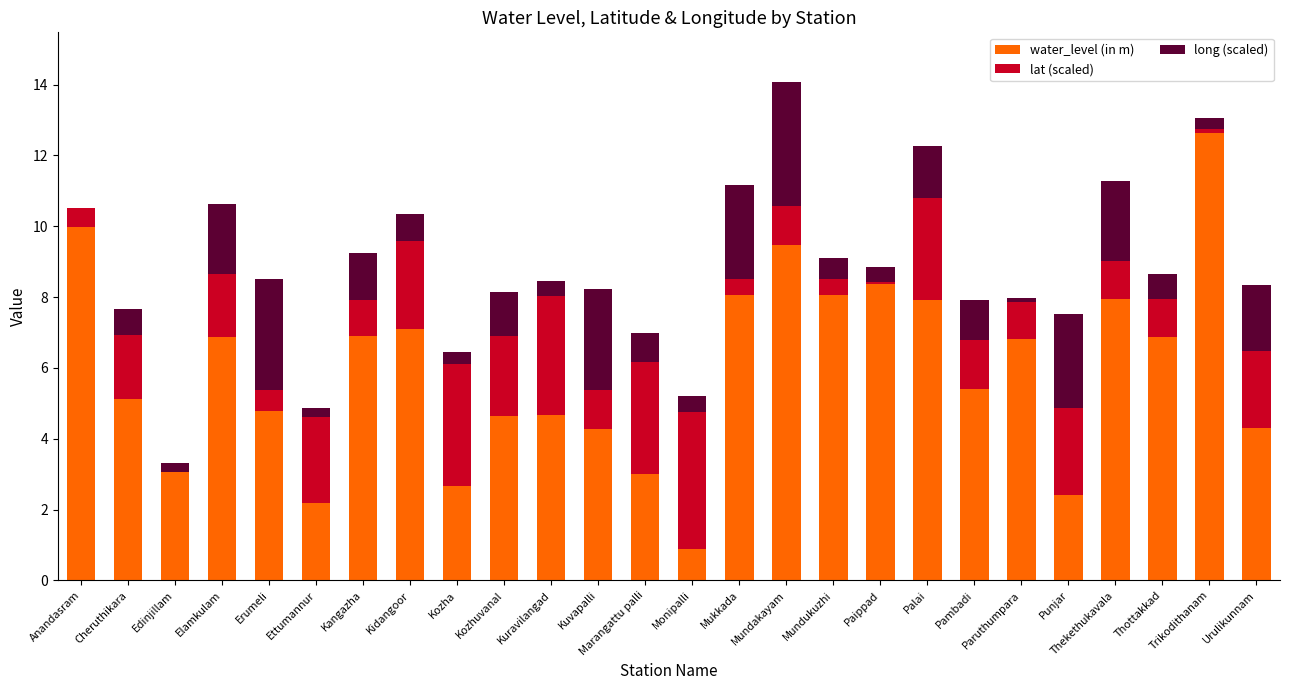

What is the total value across all series at Thottakkad?

8.7